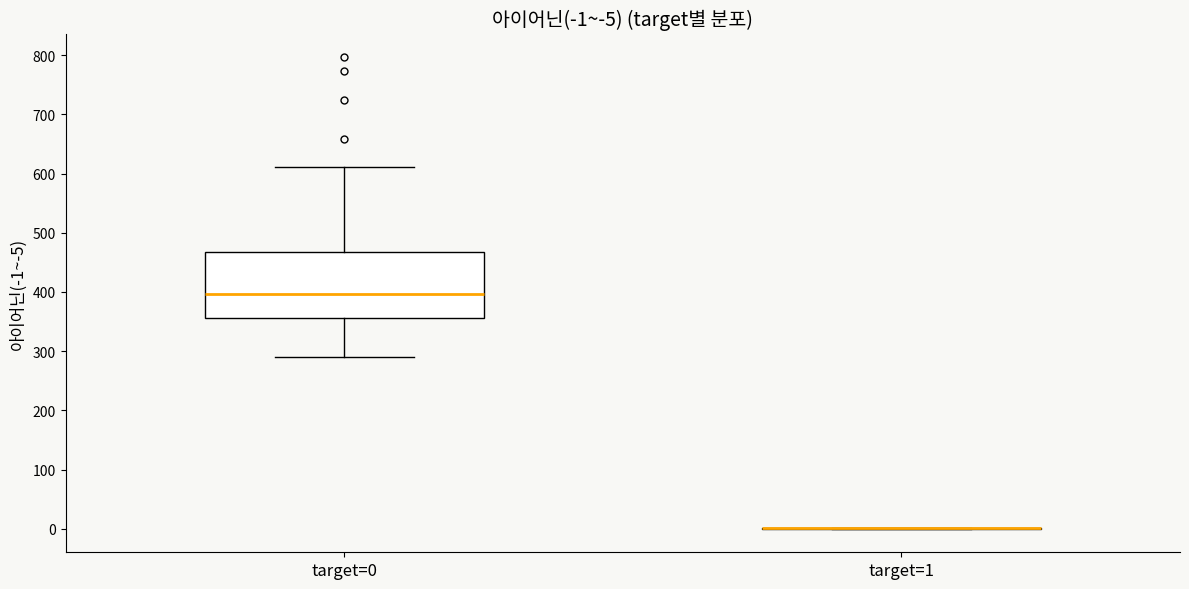

Which box is the tallest, from its lower edge to its upper edge?

target=0